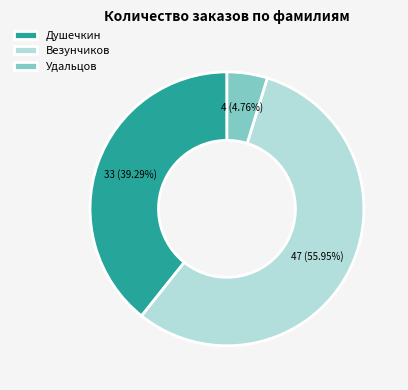

What is the total percentage of Удальцов and Везунчиков?

60.7%